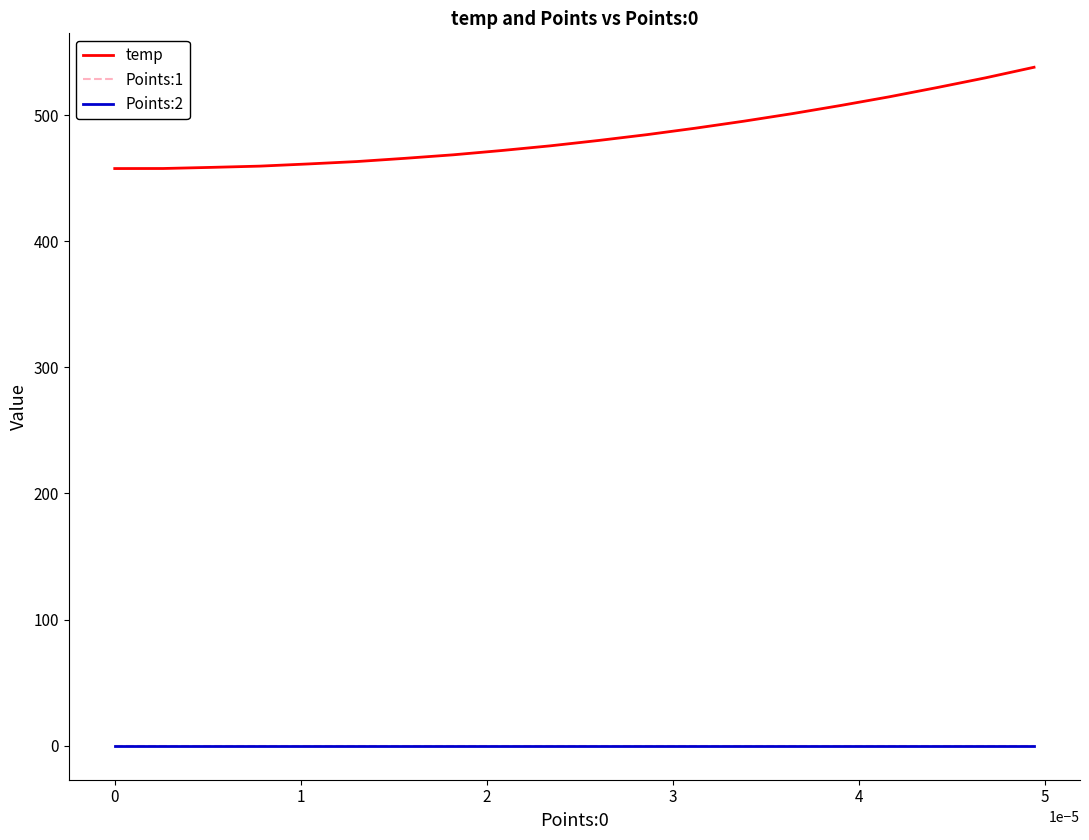

Does the chart have visible grid lines?

No